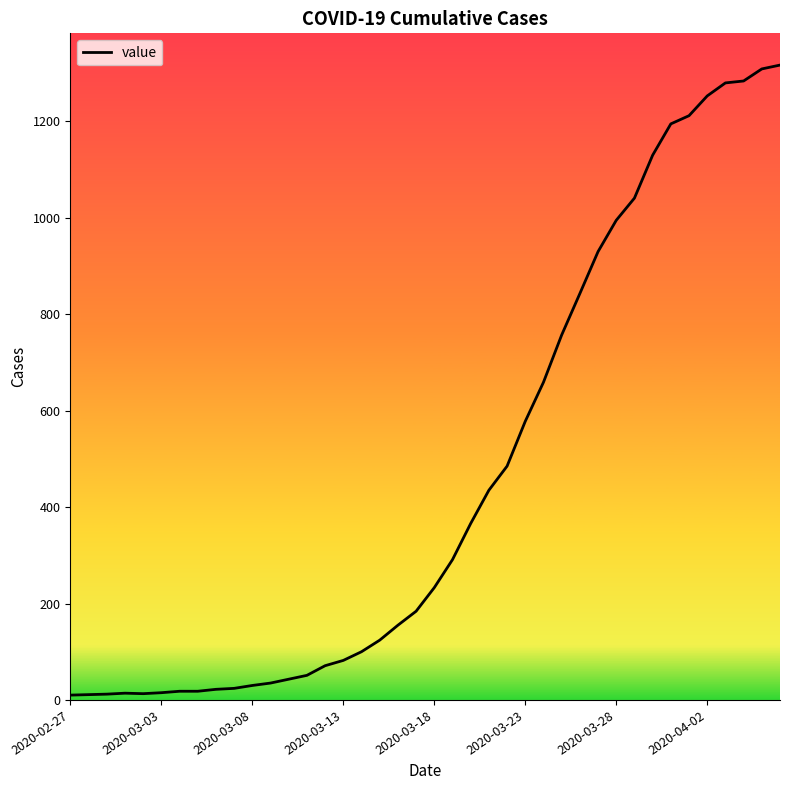

What is the difference between the maximum and minimum values?

1307